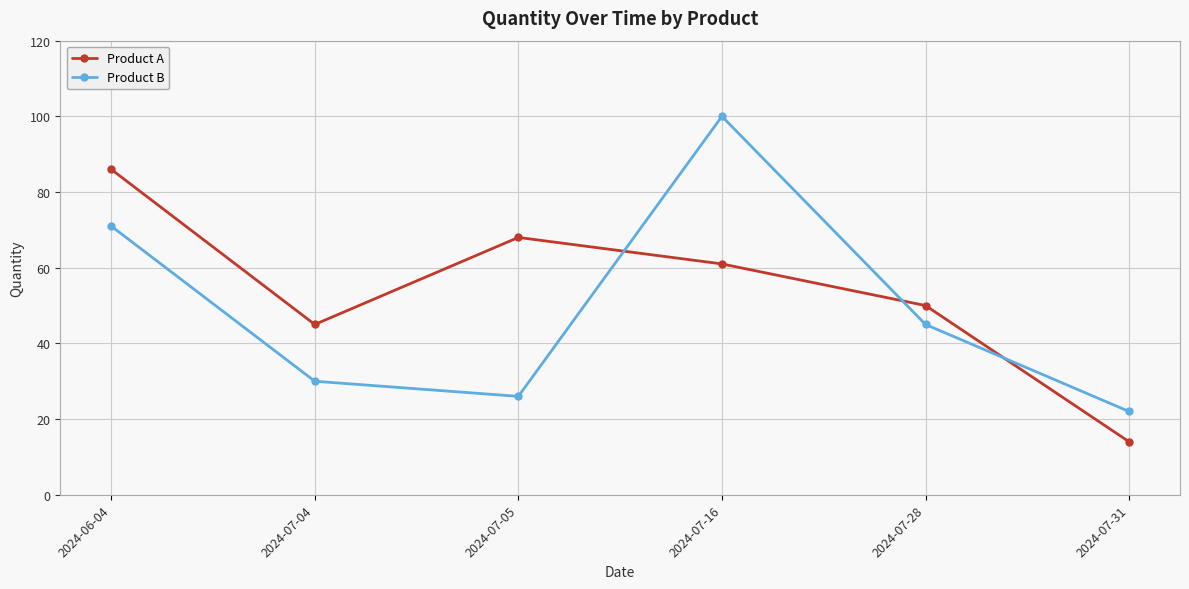

What position from the left is 2024-07-04?

2